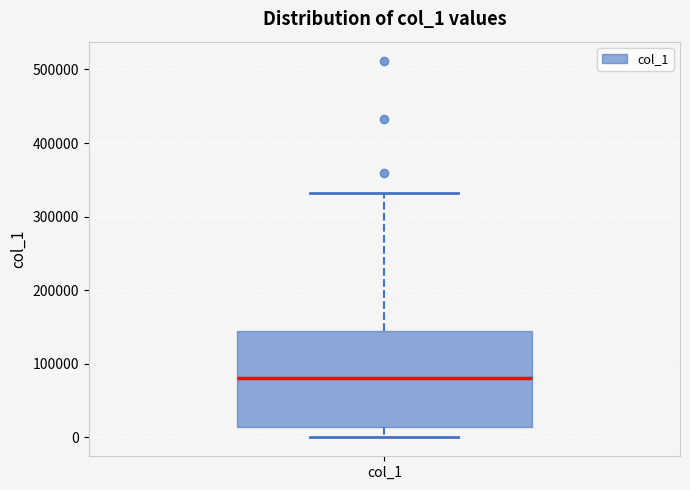

Transcribe this box plot: give where the median line is, the range the box spans, and where the two whiskers end, as read against the y-axis. The values are not printed on the chart, so give them approximately, as read against the axis.

median 80000, box 10000 to 140000, whiskers 0 to 330000